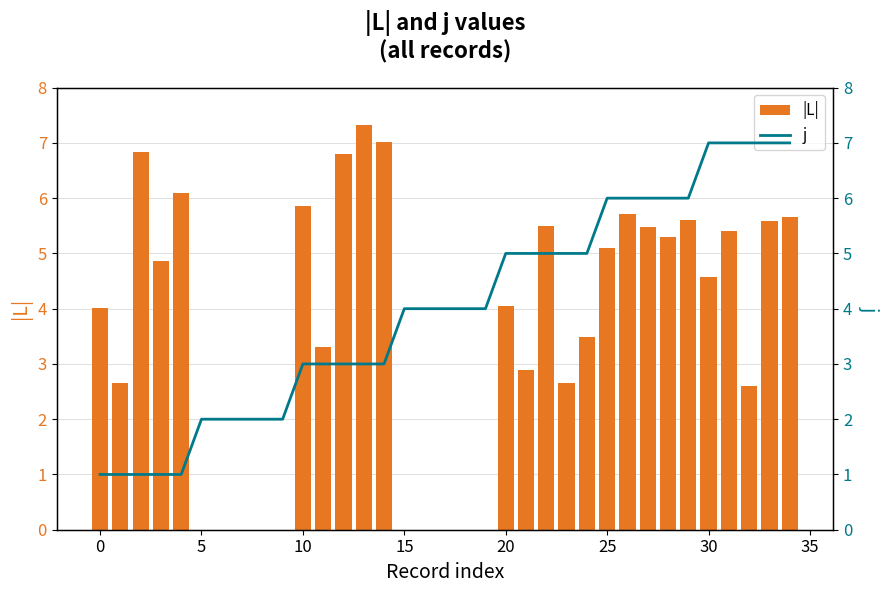

What value does the |L| series have at 0?

4.0